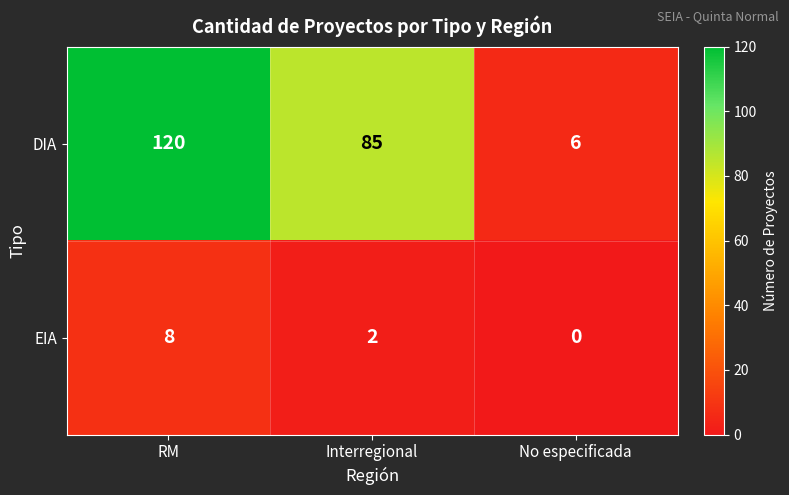

How many DIA values are between 6 and 120?

3